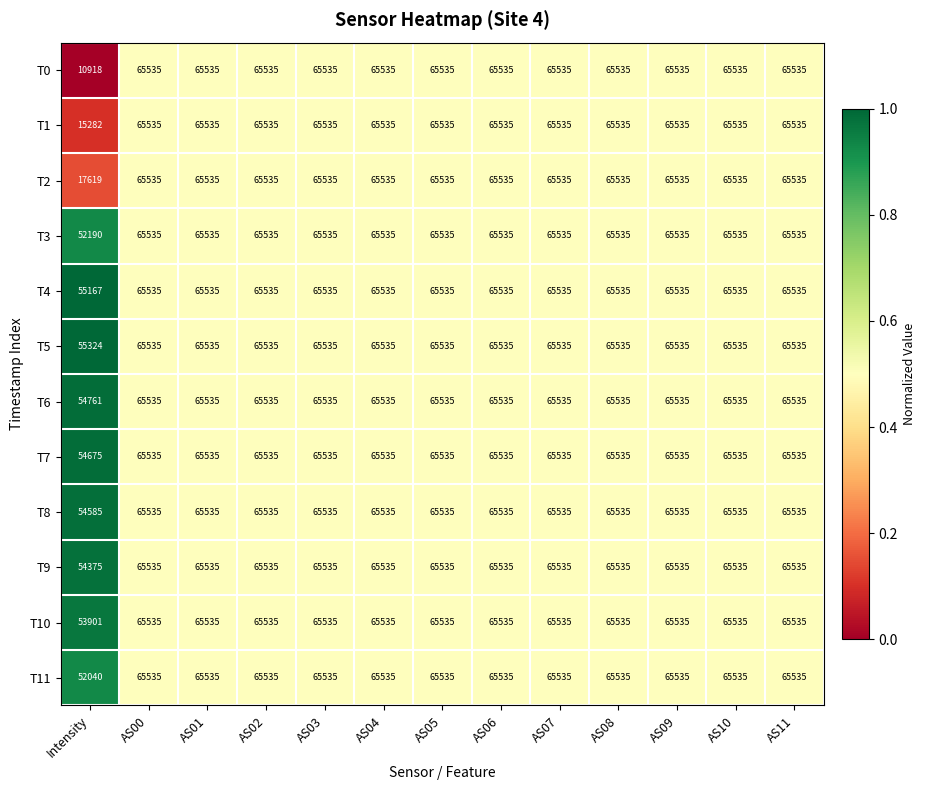

True or false: T9 has a value of 111455 at AS01.

False